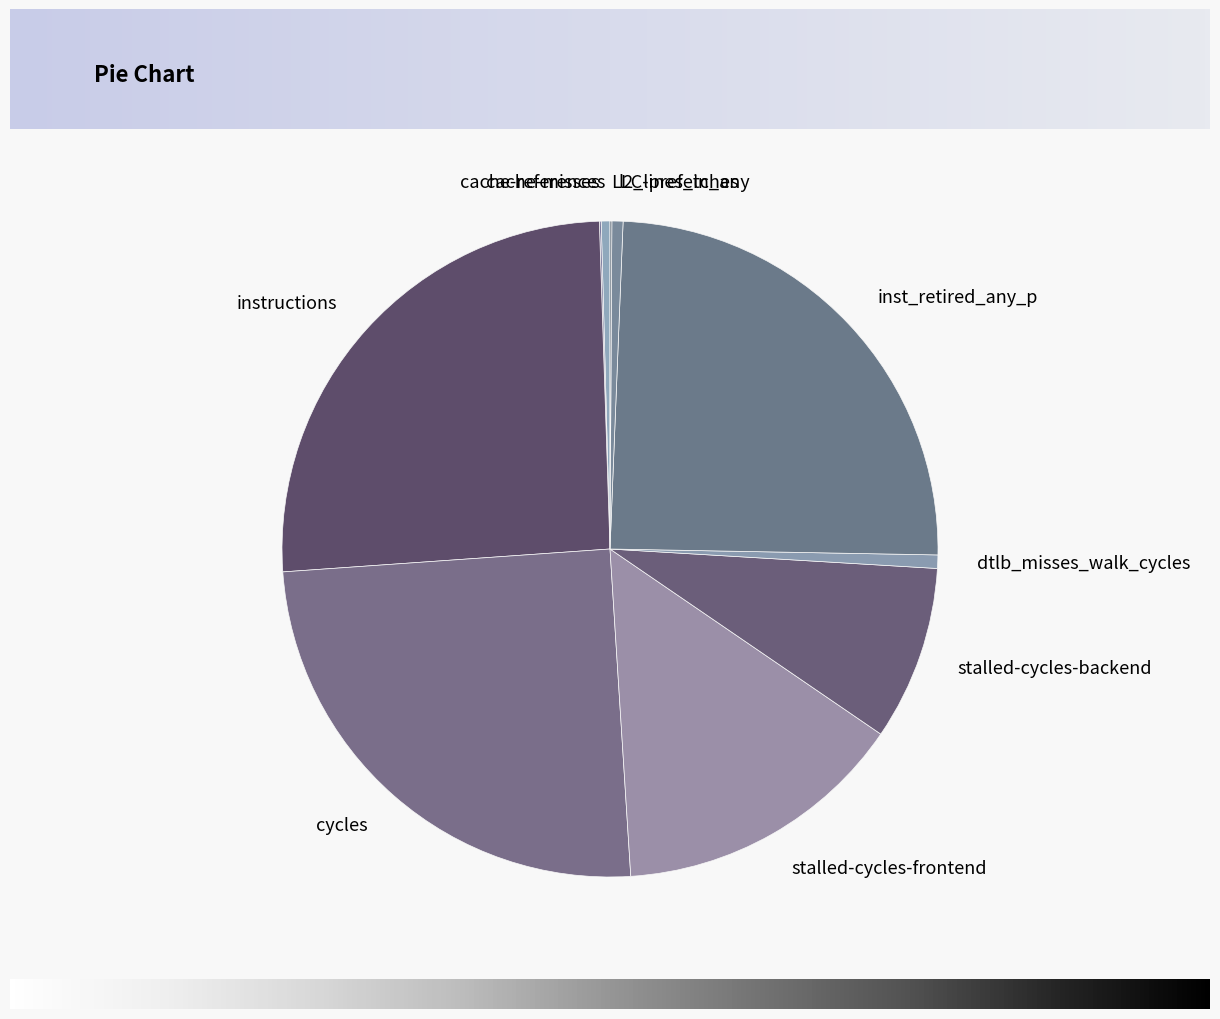

Which category has the biggest portion of the pie?

instructions